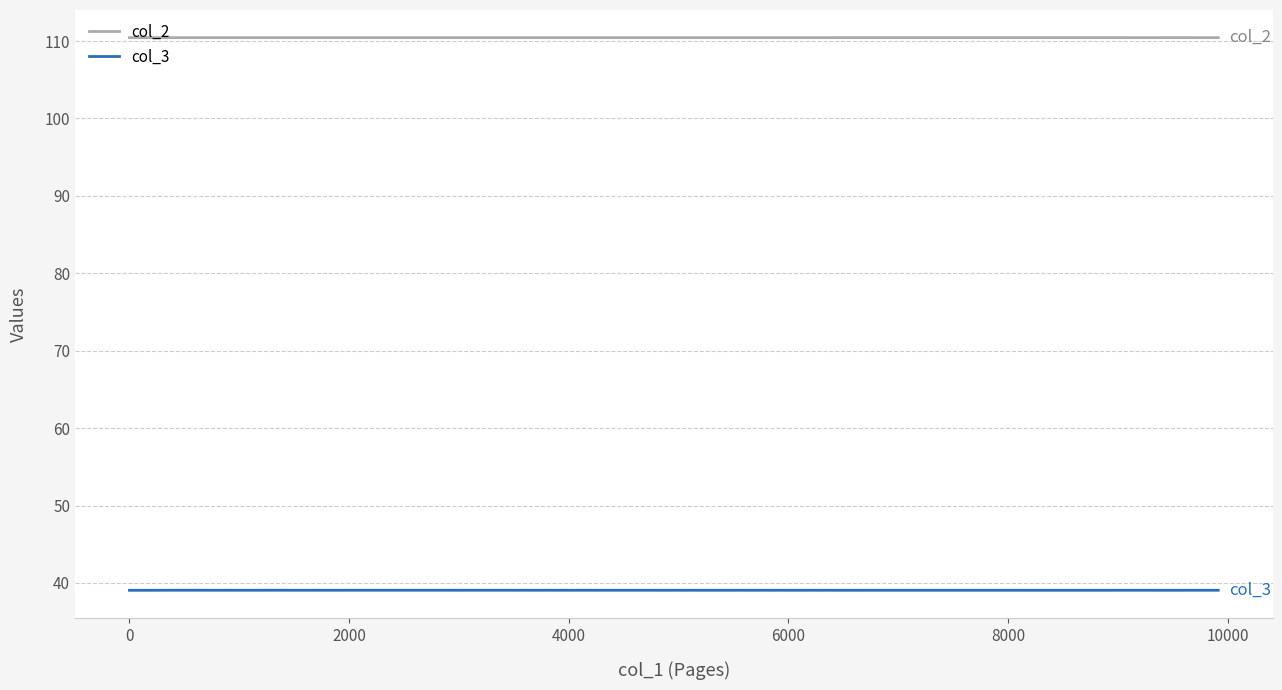

What is the greatest value displayed?

110.4